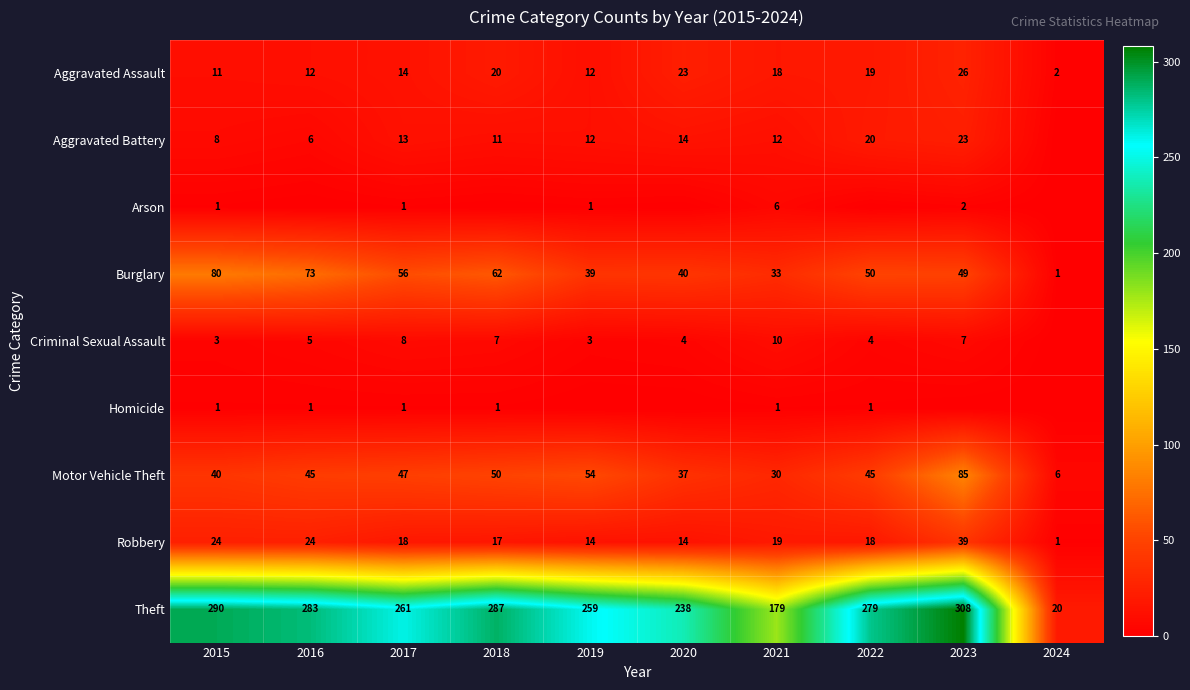

What is the difference between the Aggravated Assault values at 2023 and 2017?

12